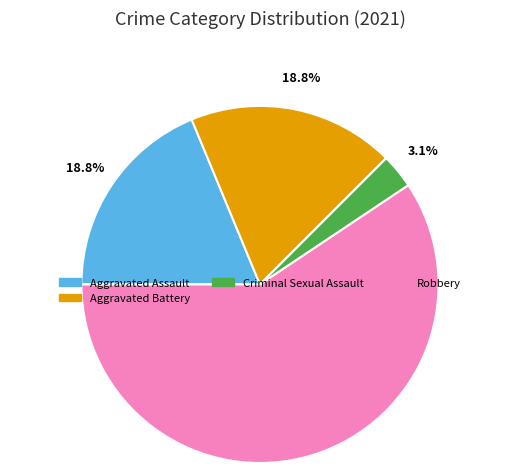

Does any single category account for the majority?

Yes